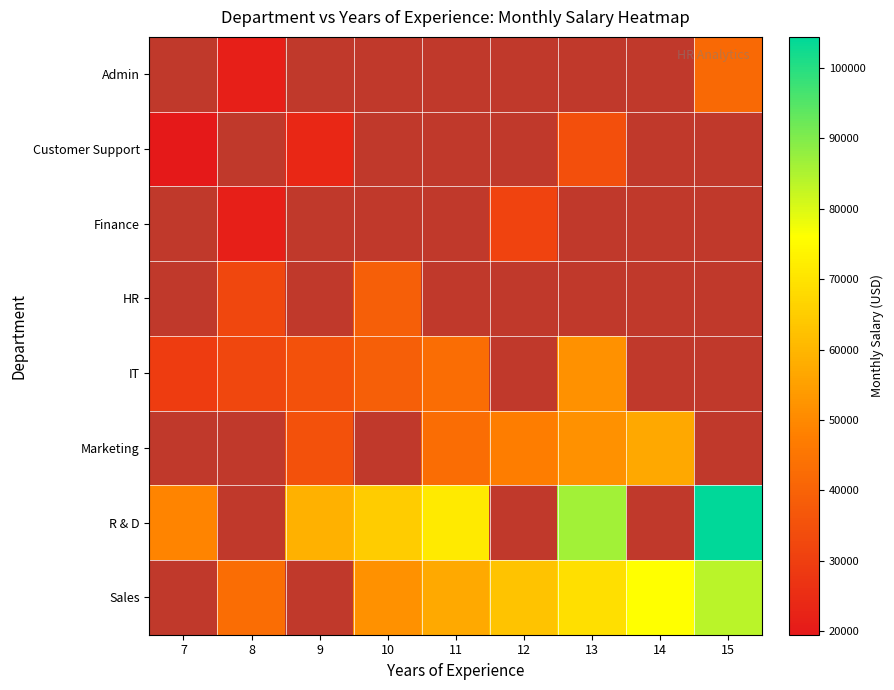

What is the difference between the highest and lowest values at 15?

62658.7